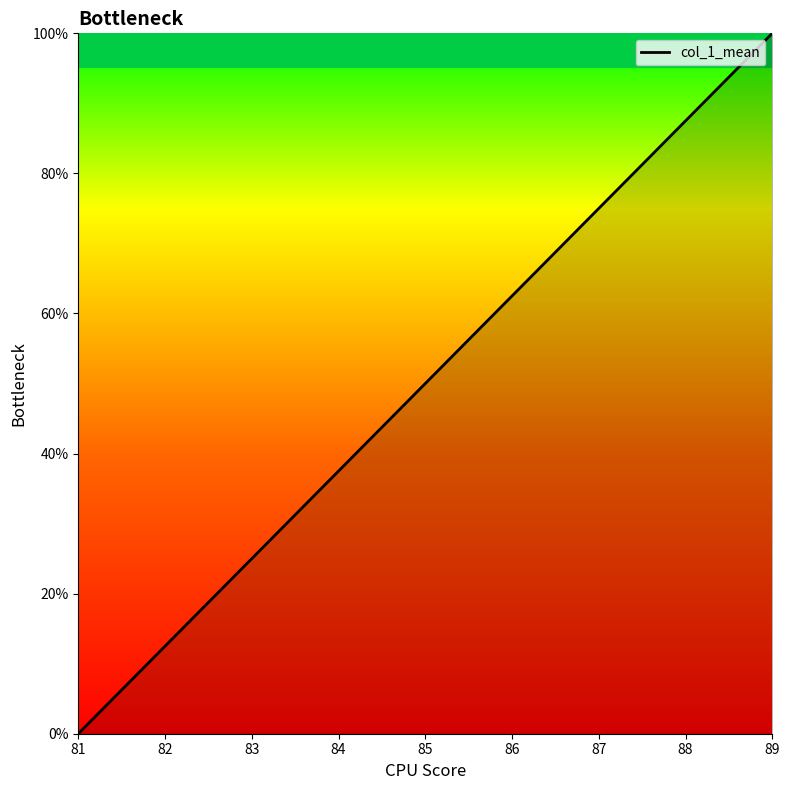

List the labels in order of value, largest first.

89, 88, 87, 86, 85, 84, 83, 82, 81